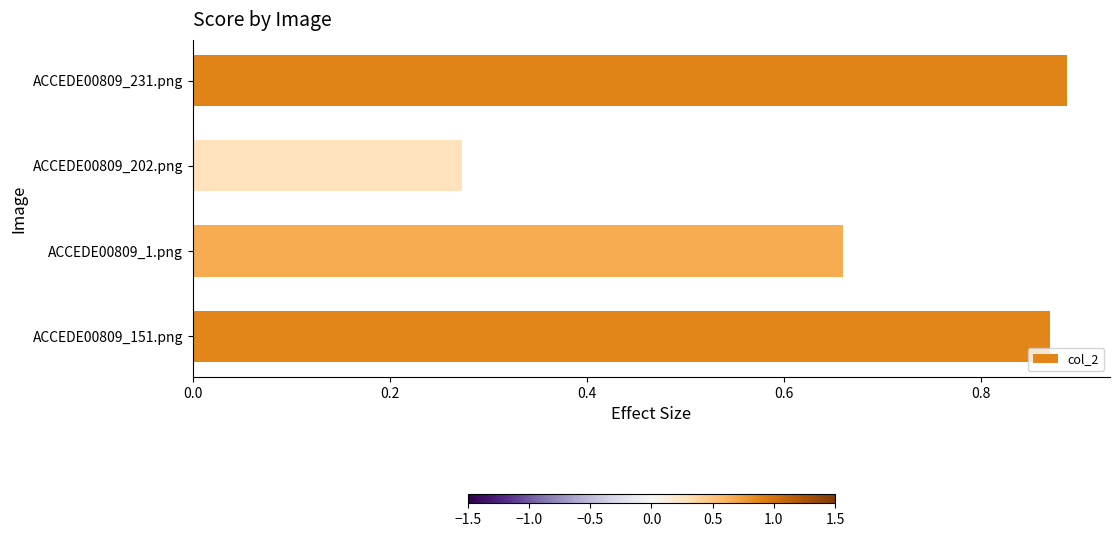

Which label corresponds to the largest value in the chart?

ACCEDE00809_231.png